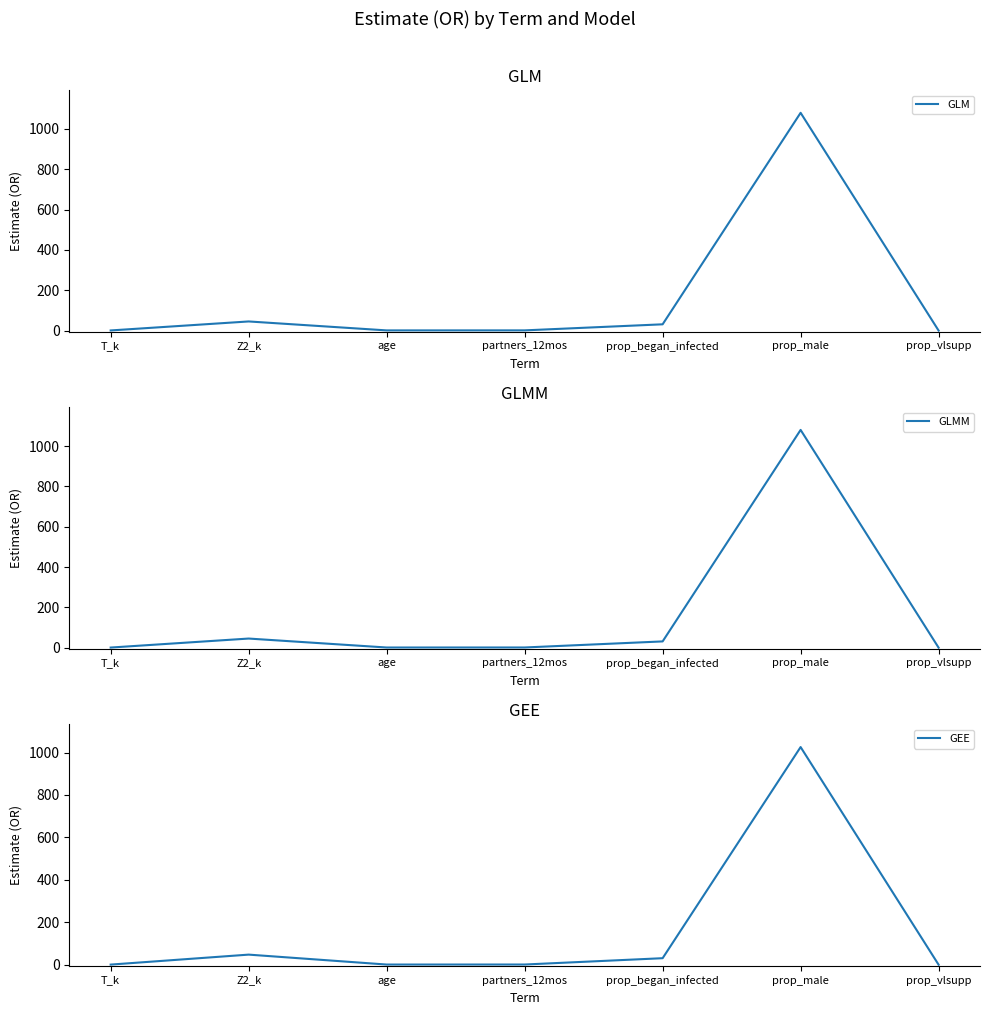

Reading left to right, list all the values displayed in this chart.

GLM: 0.8	45.4	1.0	1.1	31.2	1080.2	0.1
GLMM: 0.8	45.4	1.0	1.1	31.2	1080.2	0.1
GEE: 0.8	47.8	1.0	1.1	30.9	1025.7	0.1